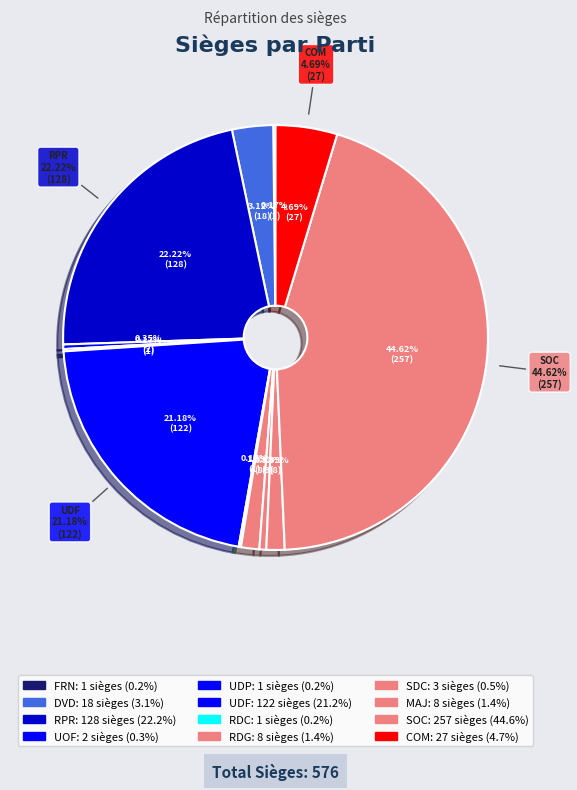

Between SDC and RDC, which is larger?

SDC